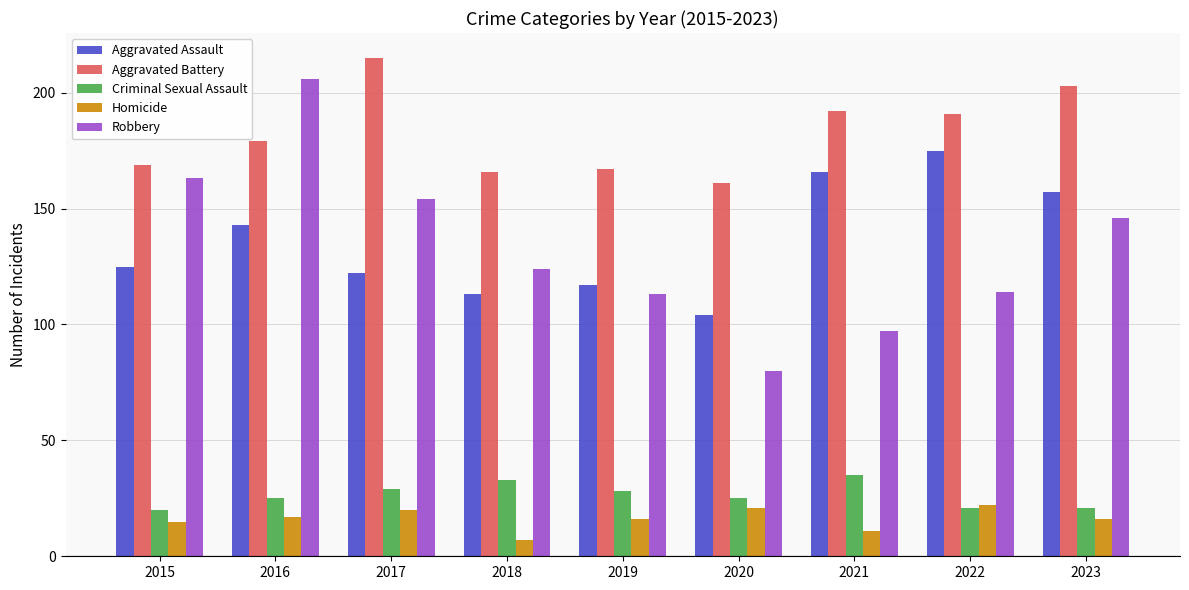

At 2023, list the series in order from largest to smallest.

Aggravated Battery, Aggravated Assault, Robbery, Criminal Sexual Assault, Homicide